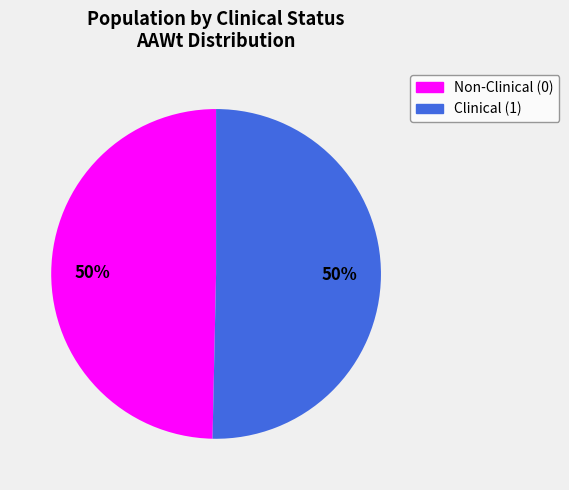

How many slices are in this pie chart?

2